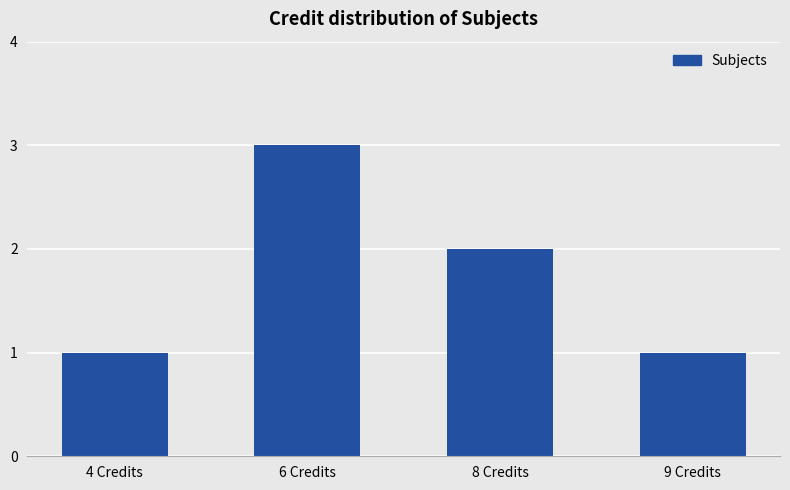

Where is the data nearest to the value 2?

8 Credits